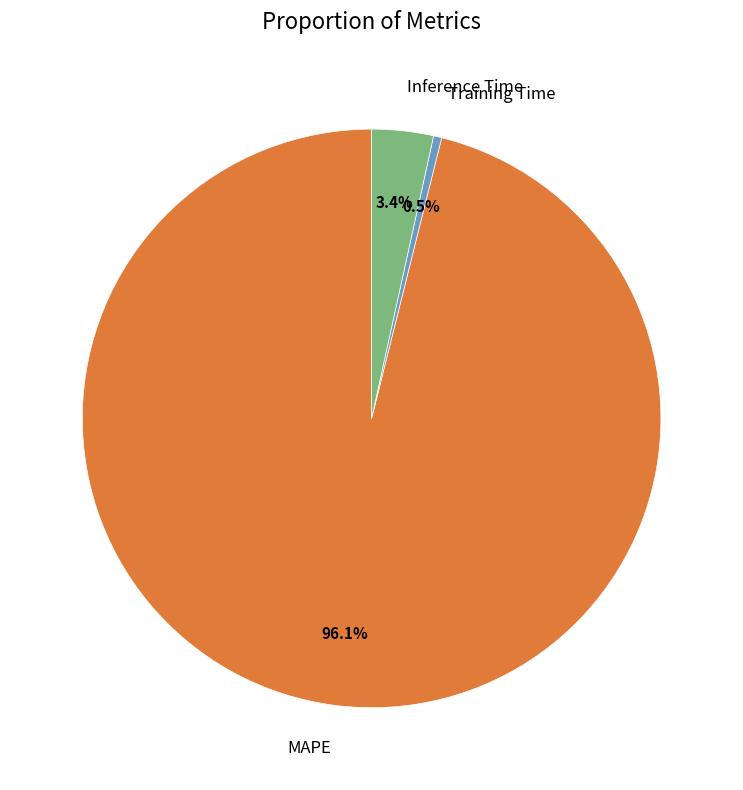

Is there any slice that represents more than half of the pie?

Yes